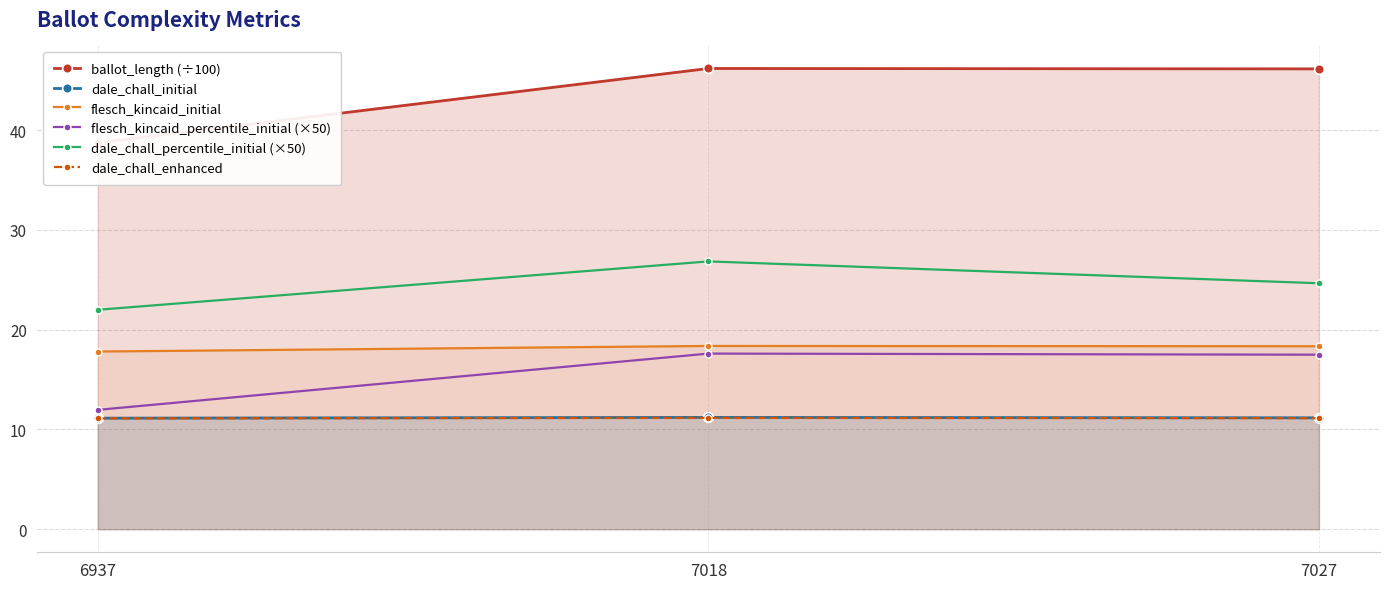

What is the average value of the dale_chall_enhanced series?

11.1